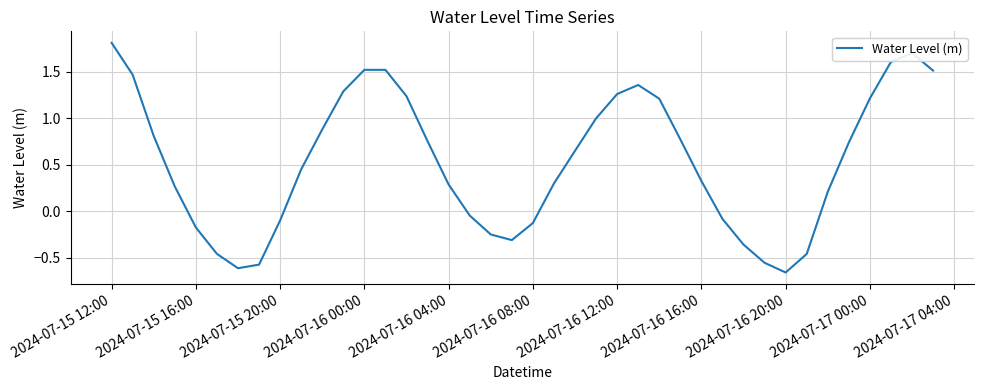

What is the difference between the maximum and minimum values?

2.5